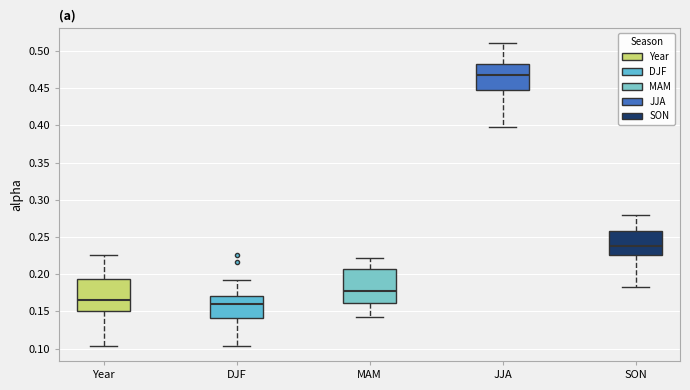

Where does the lower whisker of the box for MAM end on the y-axis? The values are not printed on the chart, so give them approximately, as read against the axis.

0.145